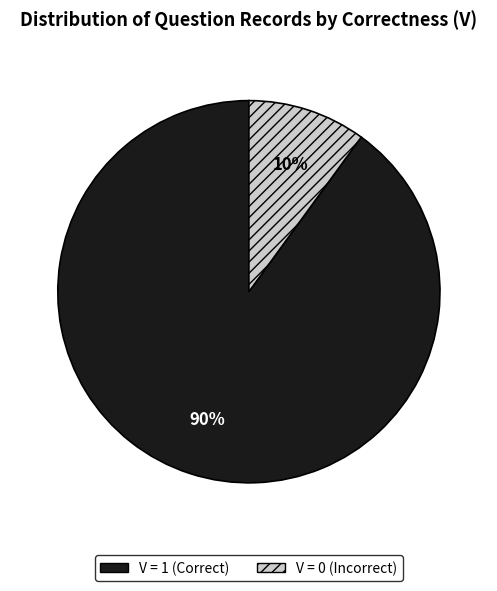

True or false: V = 1 (Correct) accounts for 90% of the total.

True